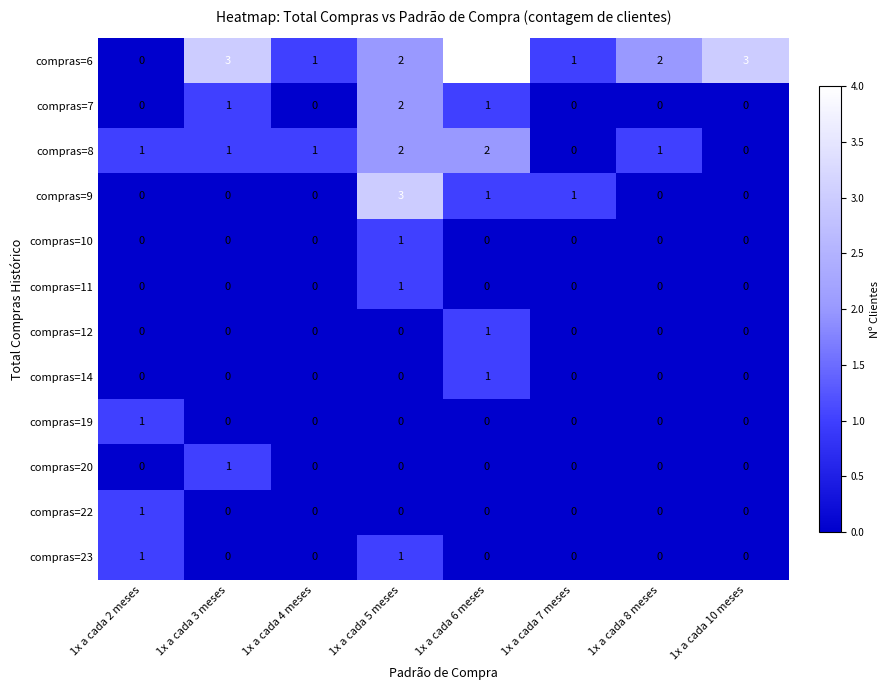

What is the greatest value displayed?

4